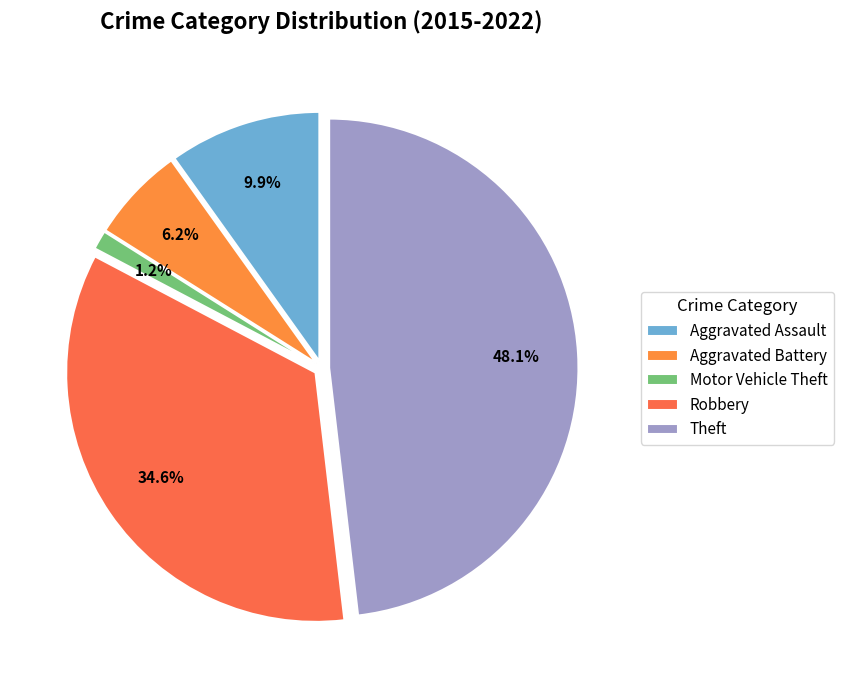

To the nearest percent, what is the difference between the Aggravated Battery and Robbery slice percentages?

28%